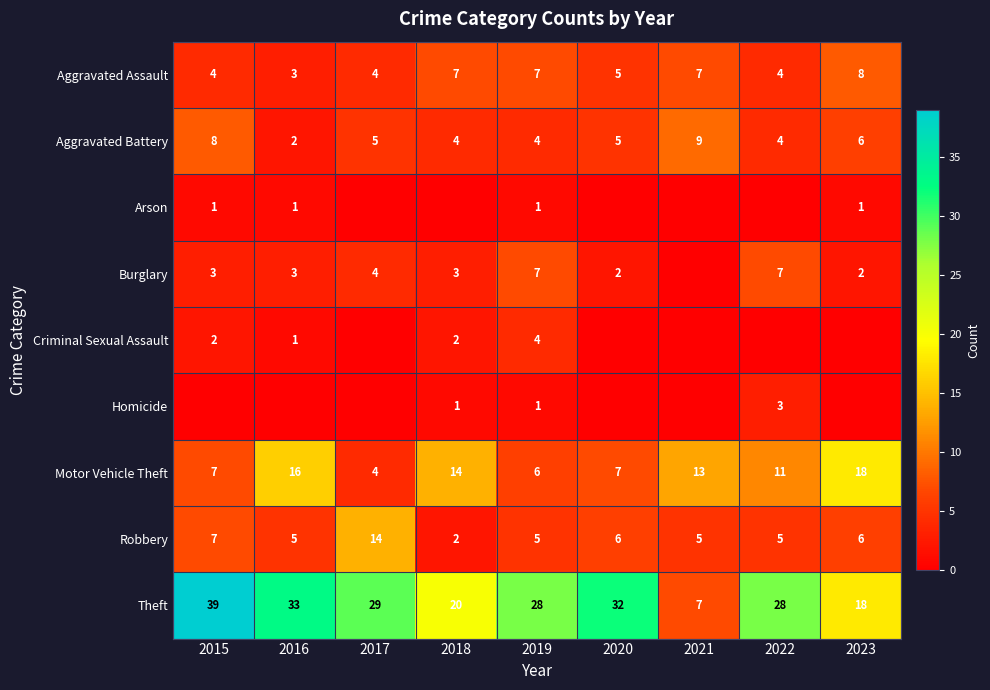

How many distinct data groups are displayed?

9